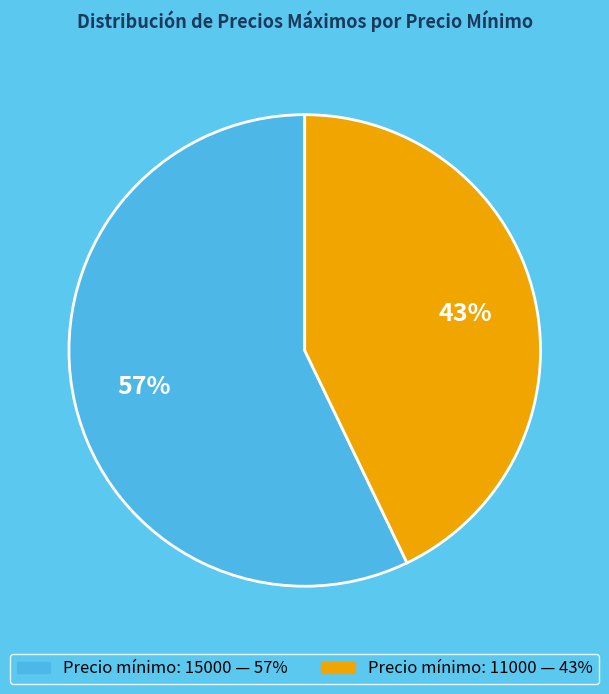

Is there any slice that represents more than half of the pie?

Yes